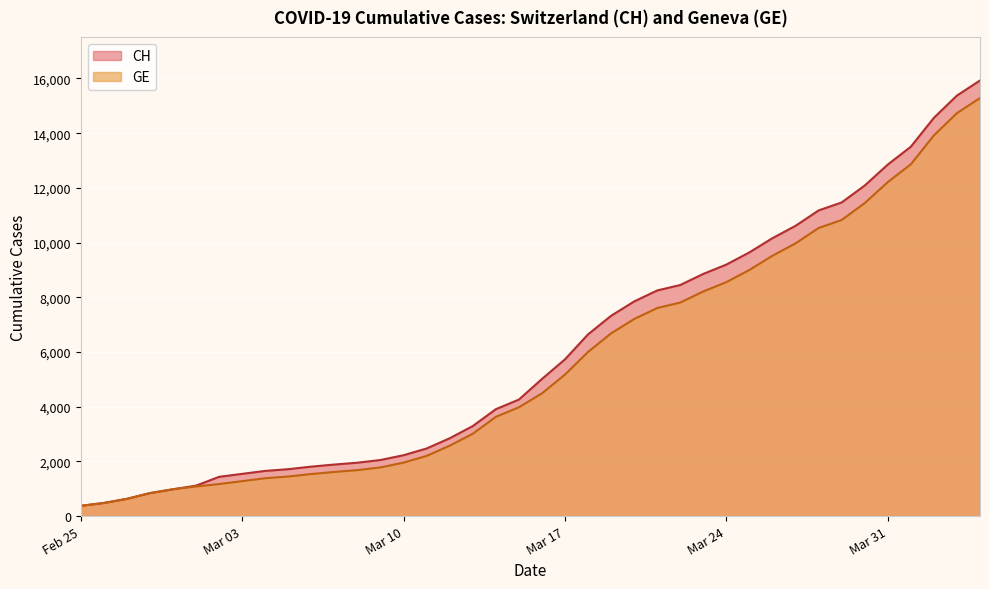

Which series has the widest spread of values?

CH